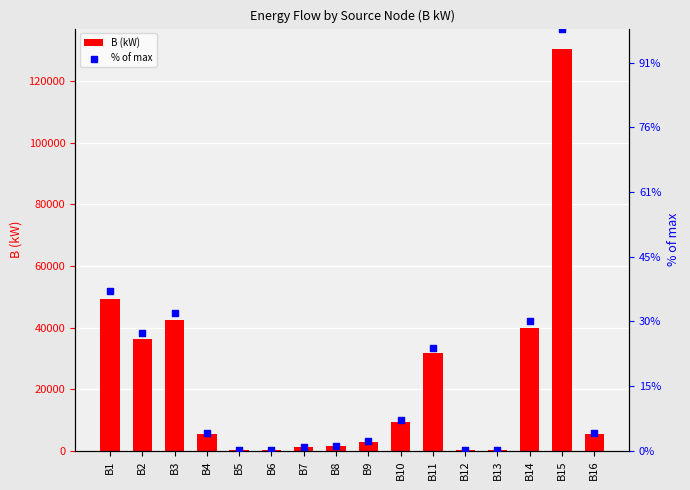

Which series has the largest total across all categories?

B (kW)